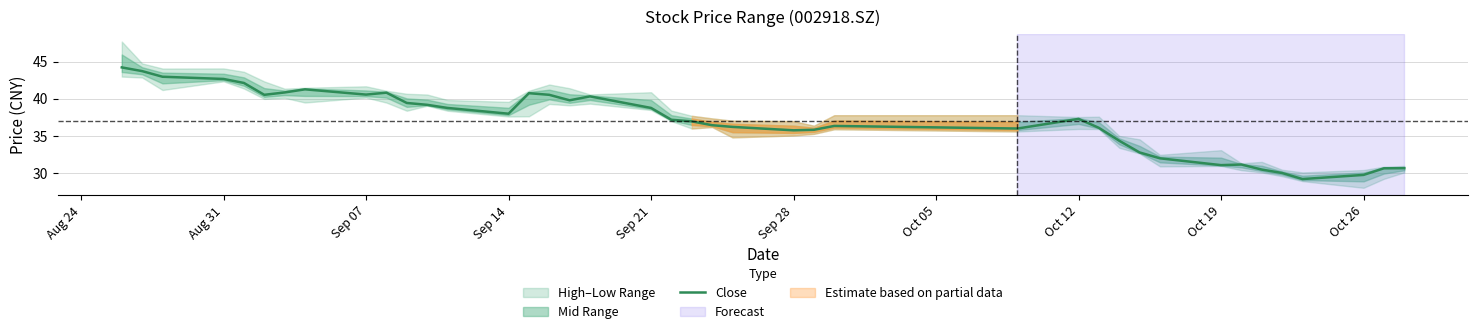

How many interior local valleys (lower than both neighbors) does the data have?

8